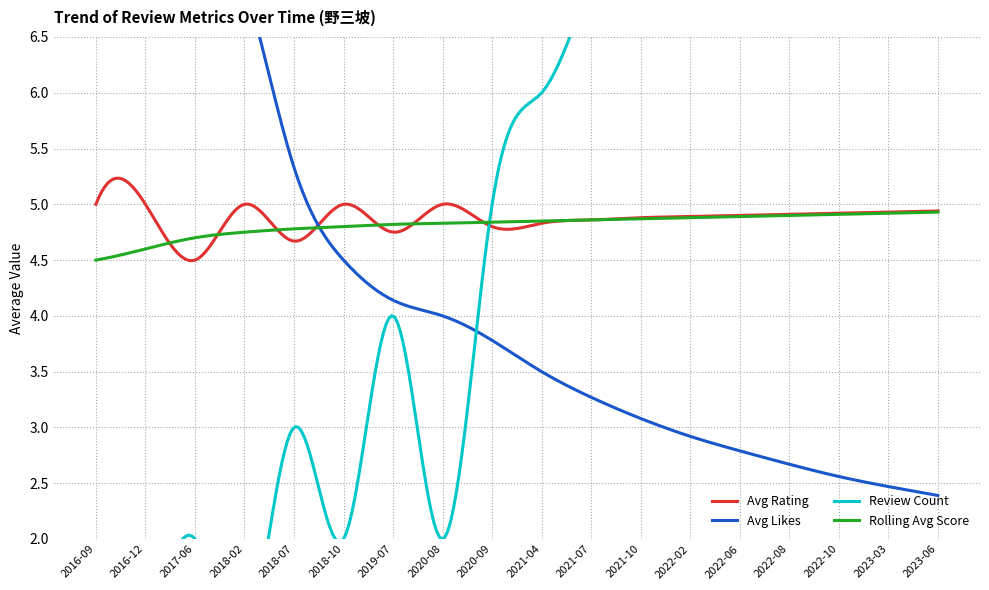

Which series changed the most between 2017-06 and 2021-10?

review_count